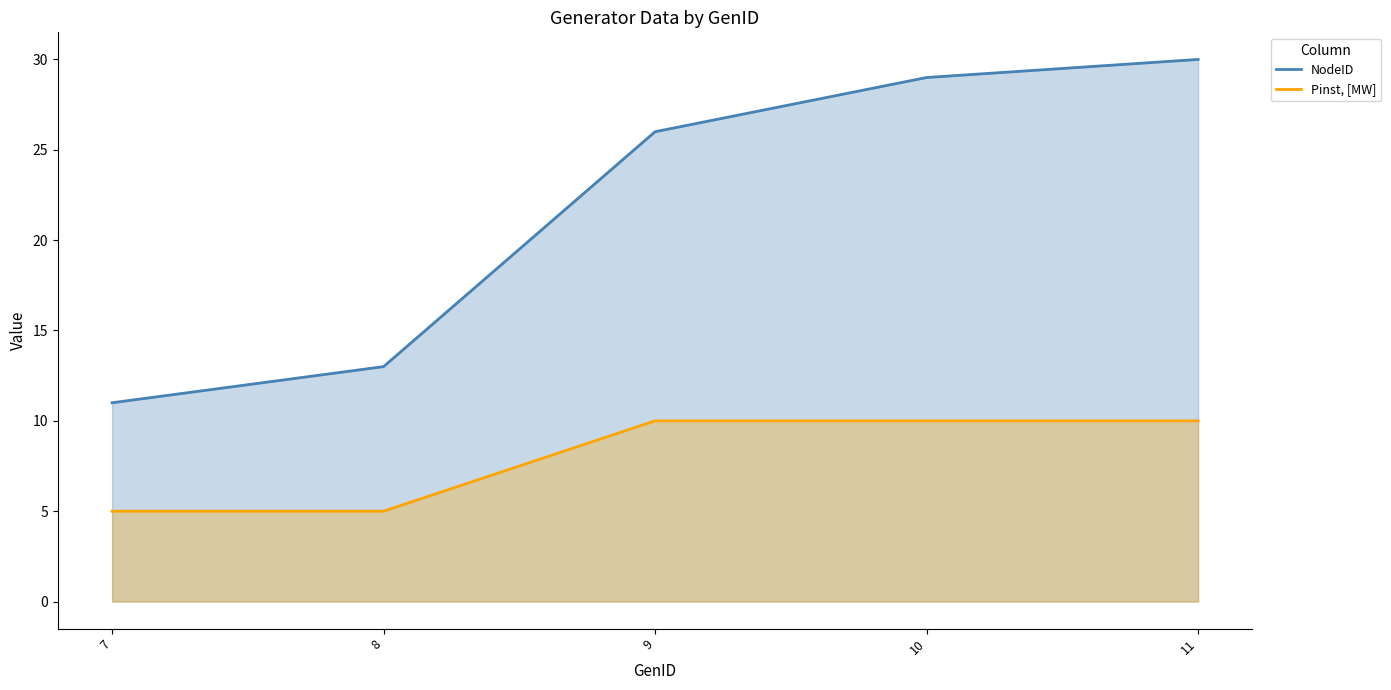

What is the approximate value of Pinst, [MW] at 10?

10